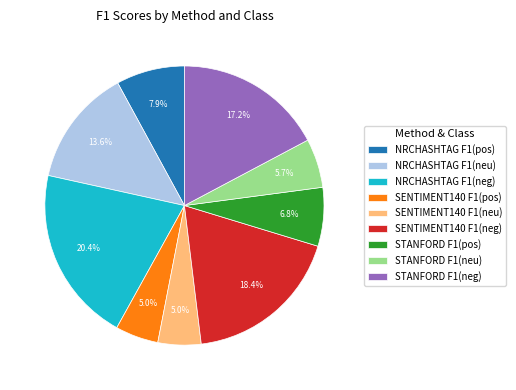

Approximately how many times larger is the value at SENTIMENT140 F1(neu) compared to STANFORD F1(neu)?

0.9